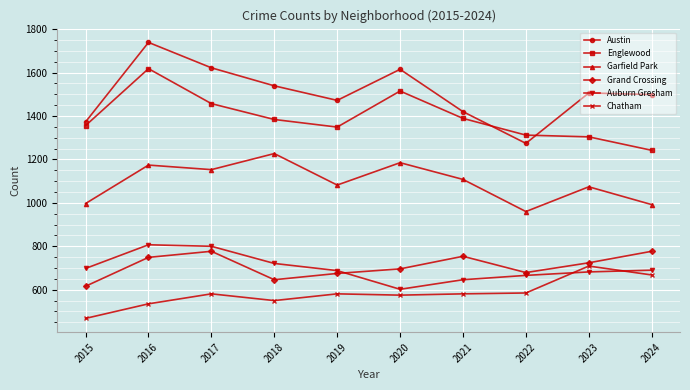

List the series in order of their peak value, highest first.

Austin, Englewood, Garfield Park, Auburn Gresham, Grand Crossing, Chatham